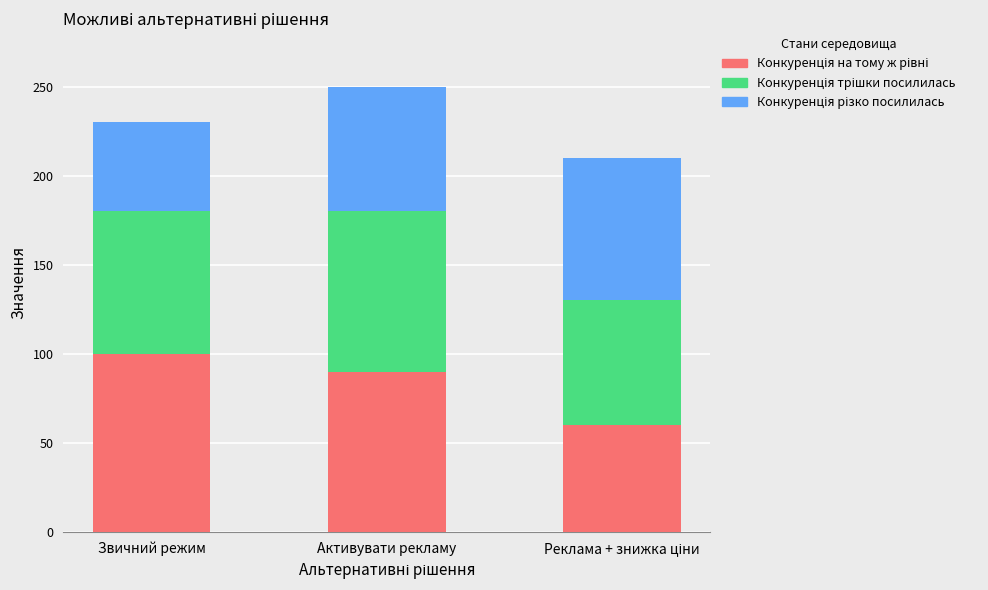

Are the bars horizontal?

No